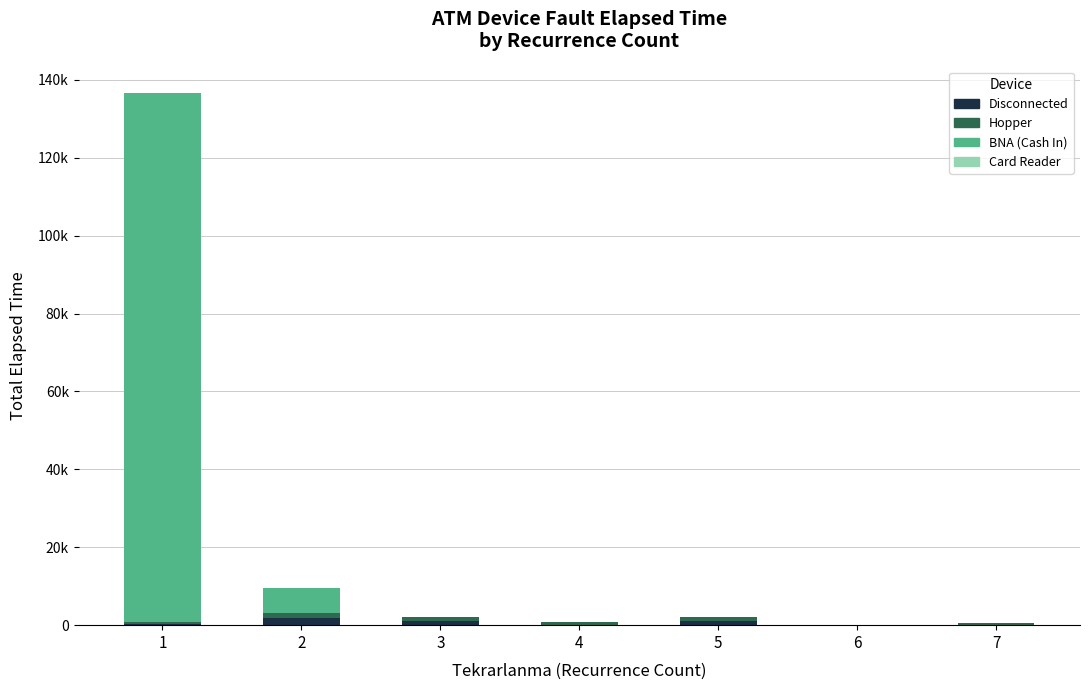

What is the sum of all Hopper values?

5065